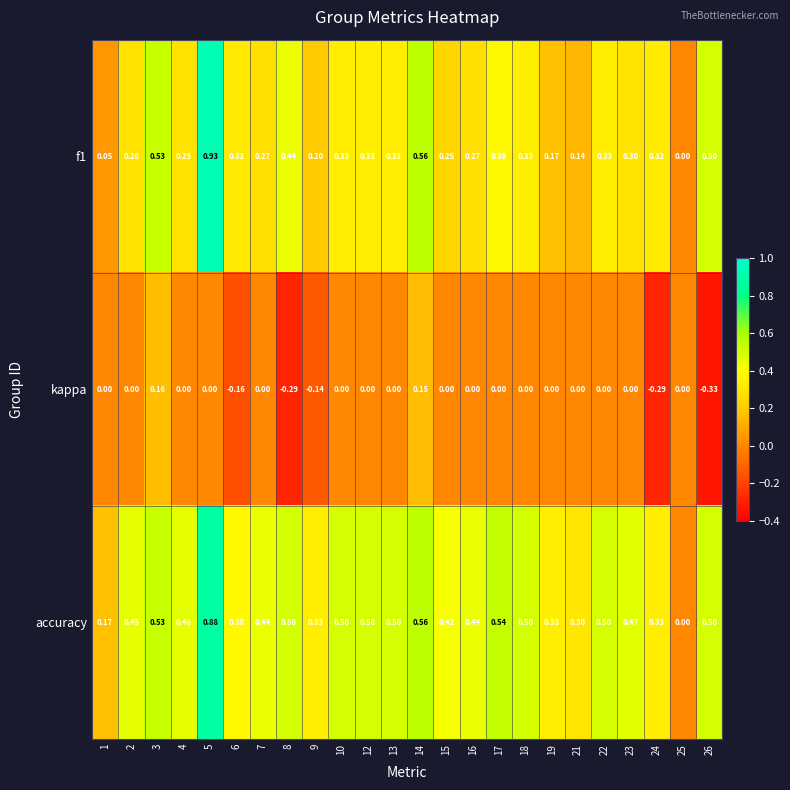

Is the value of kappa at 23 greater than the value of f1 at 4?

No